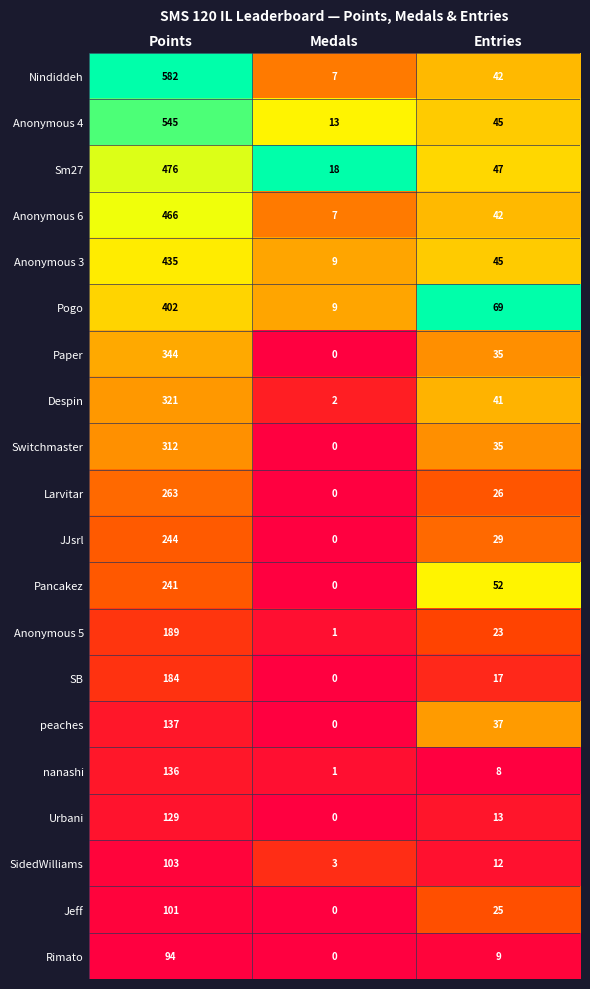

Which category has the highest value across all series?

Points